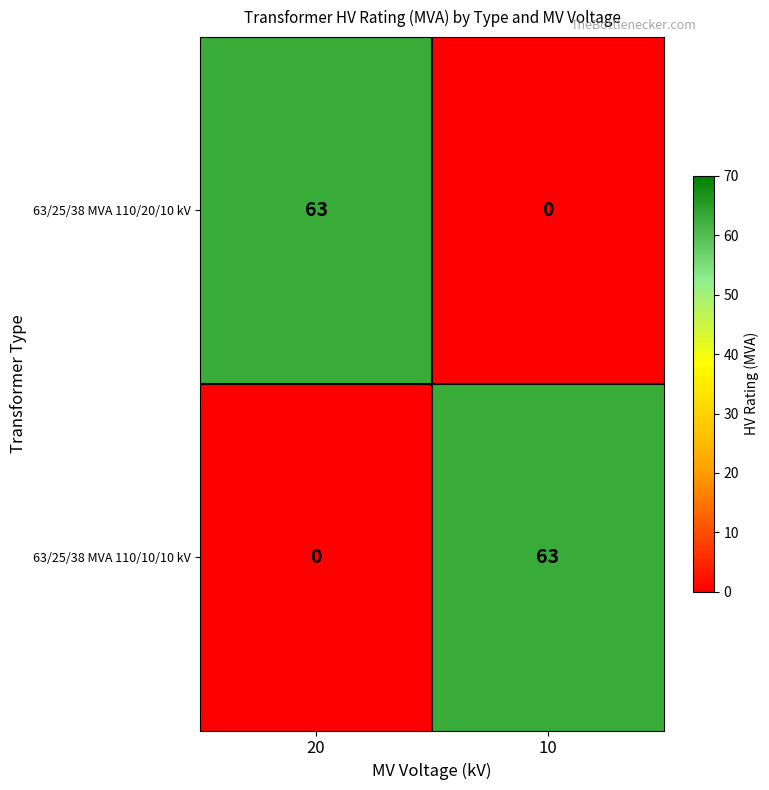

How many values in the 63/25/38 MVA 110/20/10 kV series are below 63?

1